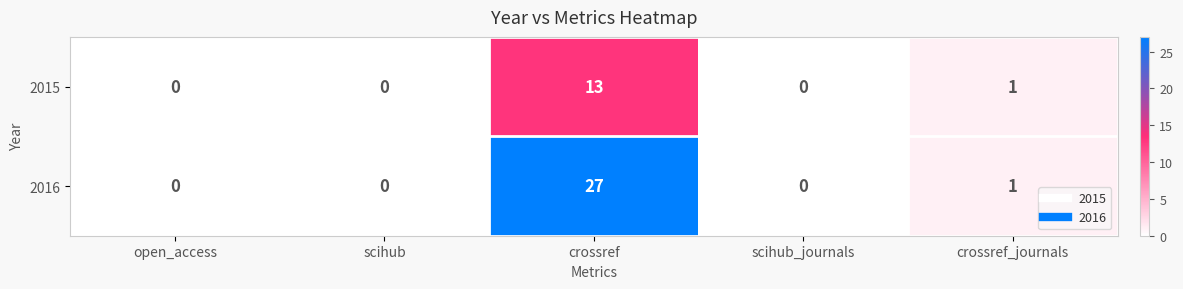

Is the value of 2016 at crossref greater than the value of 2015 at scihub_journals?

Yes